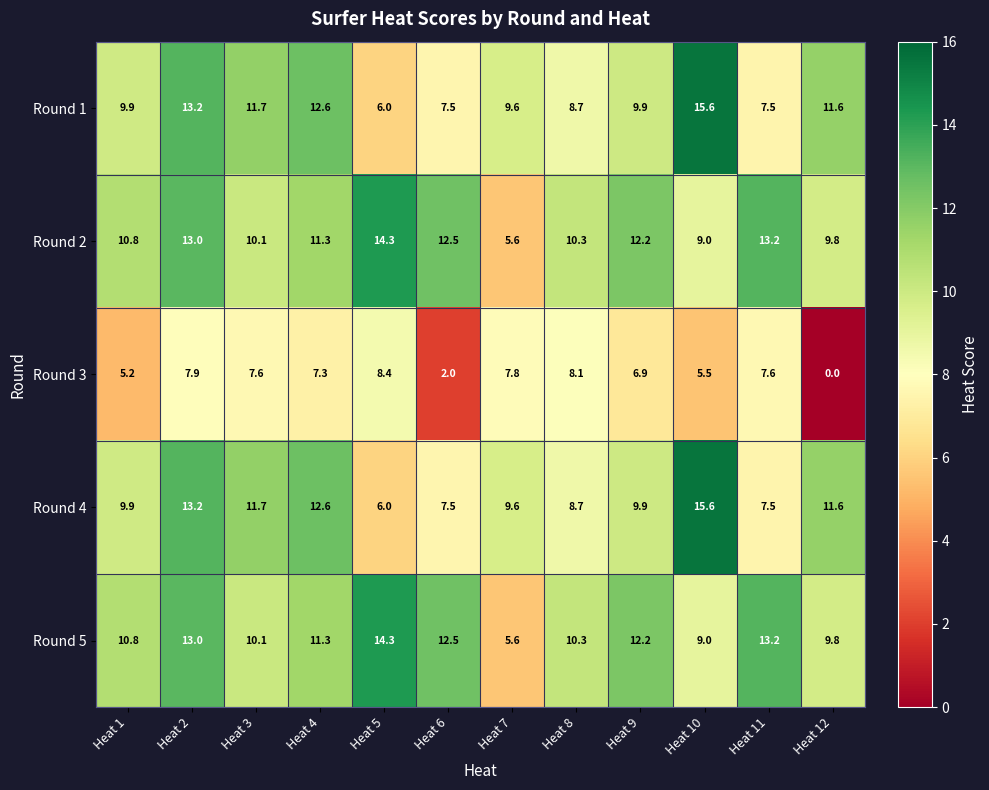

The value of Round 2 at Heat 8 is 14.2. True or false?

False